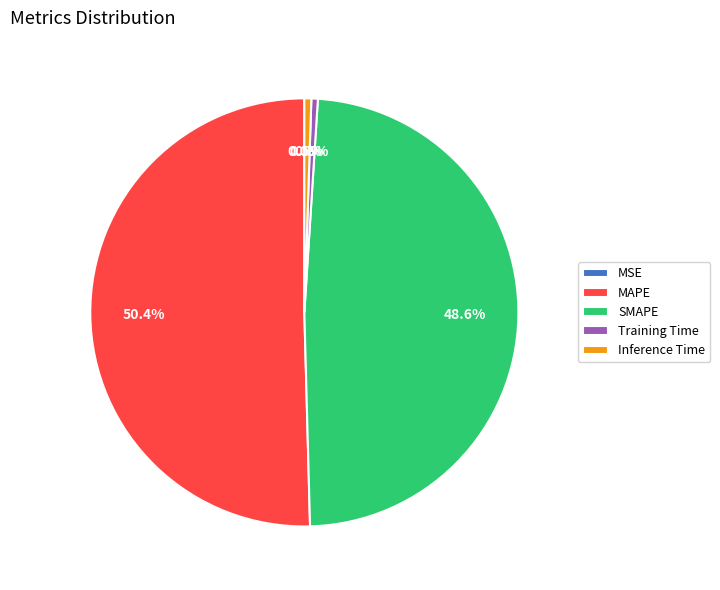

True or false: Inference Time accounts for 8% of the total.

False